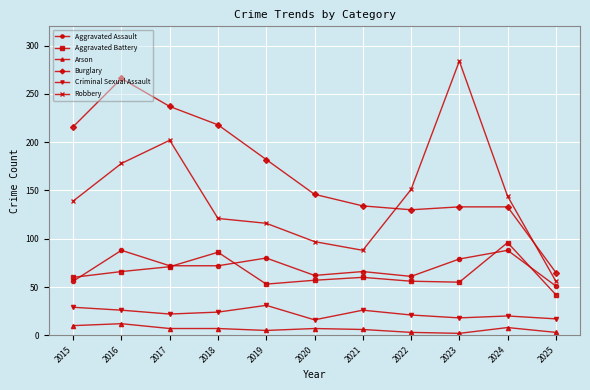

At which category does Robbery reach its first local peak?

2017